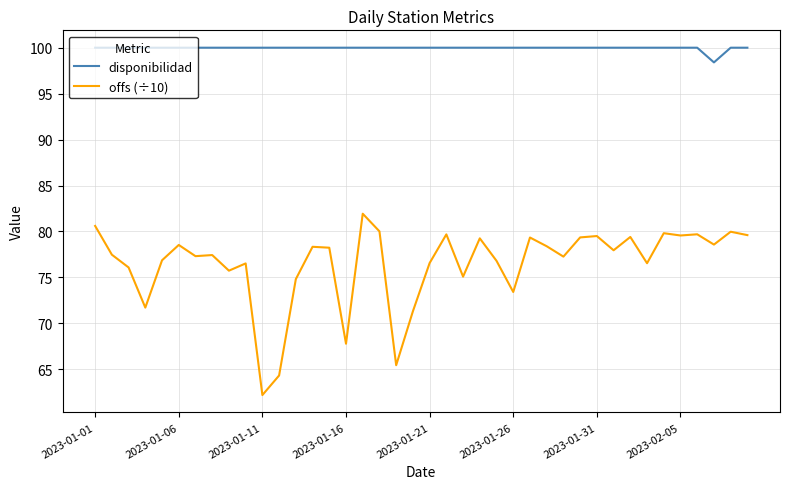

True or false: disponibilidad and offs (÷10) cross at least once.

False